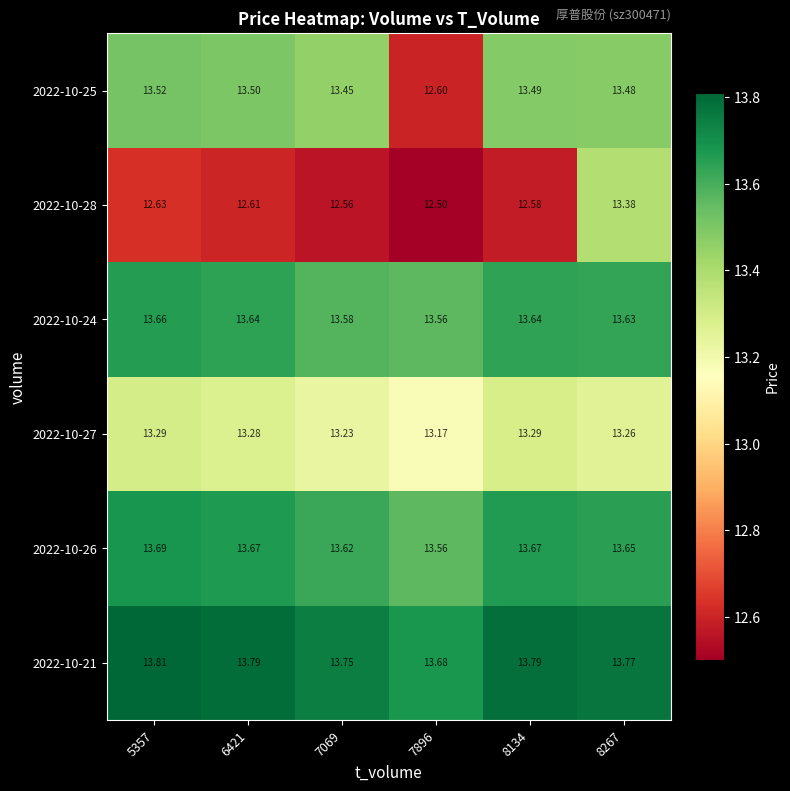

Is the value of 2022-10-27 at 5357 greater than the value of 2022-10-26 at 6421?

No